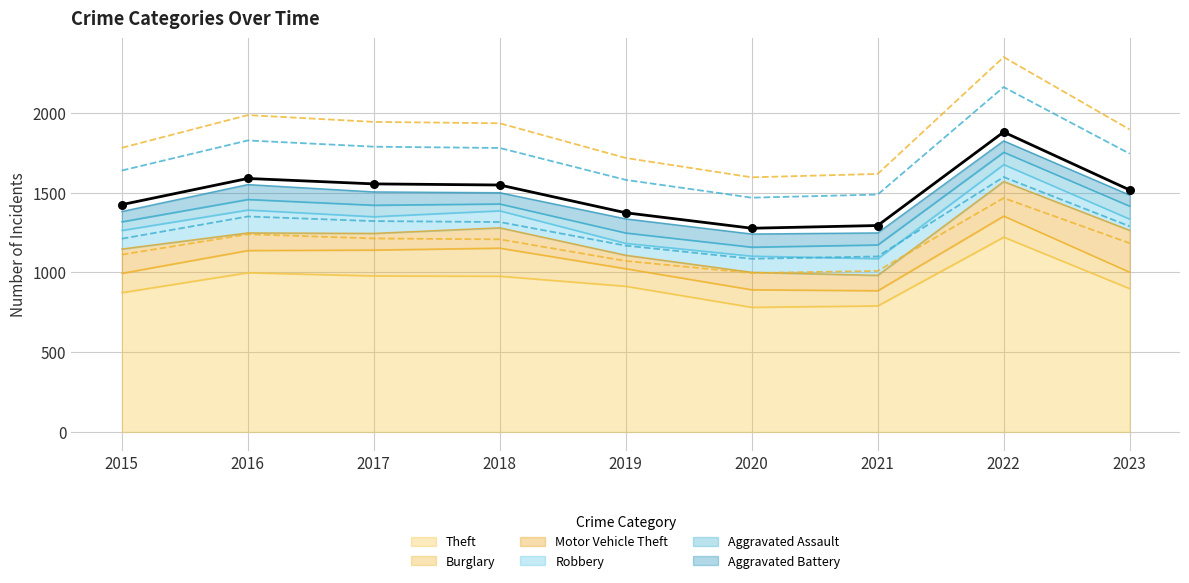

Which series reaches the minimum Y coordinate?

Aggravated Assault